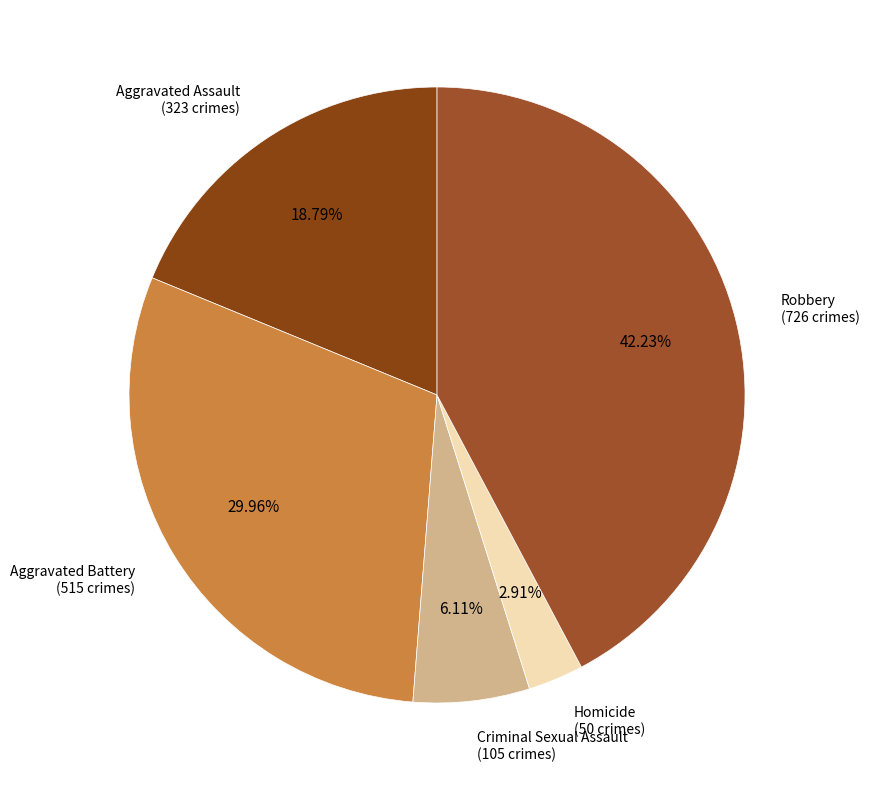

Rank the categories by value from highest to lowest.

Robbery, Aggravated Battery, Aggravated Assault, Criminal Sexual Assault, Homicide